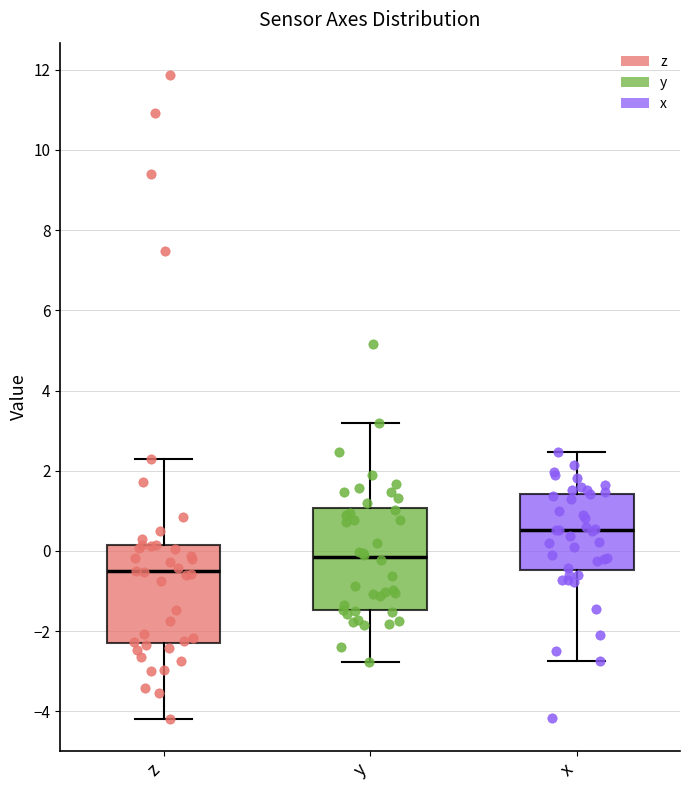

Where is the upper edge of the box for z on the y-axis? The values are not printed on the chart, so give them approximately, as read against the axis.

0.2